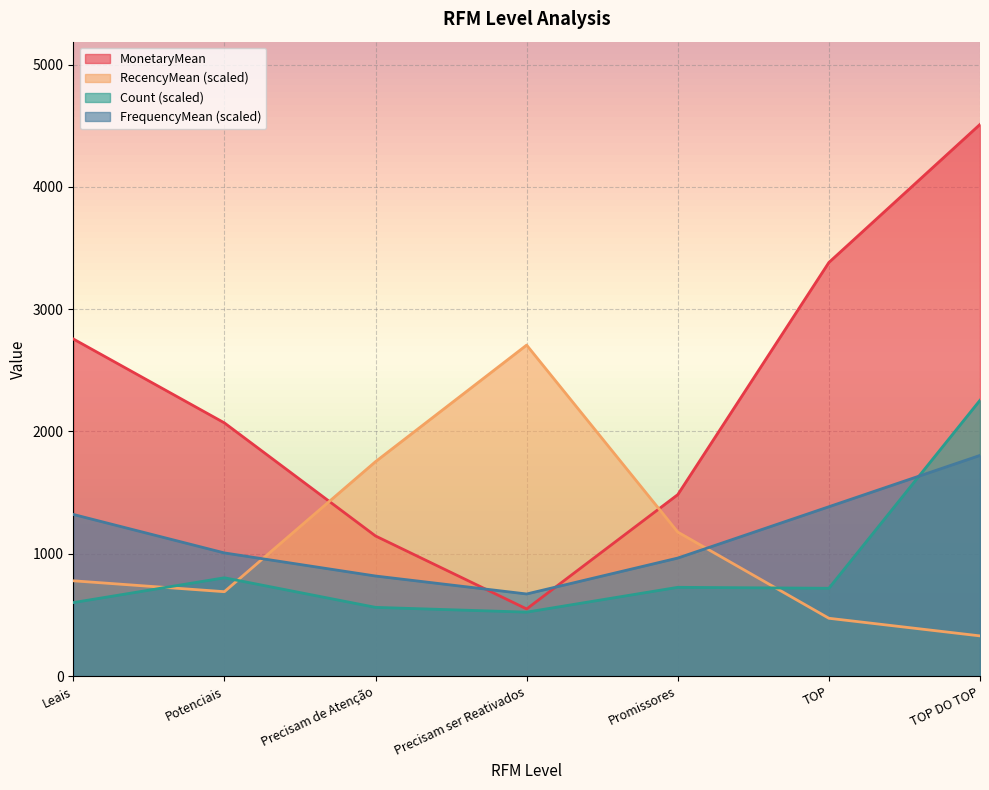

Which category has the highest value across all series?

TOP DO TOP